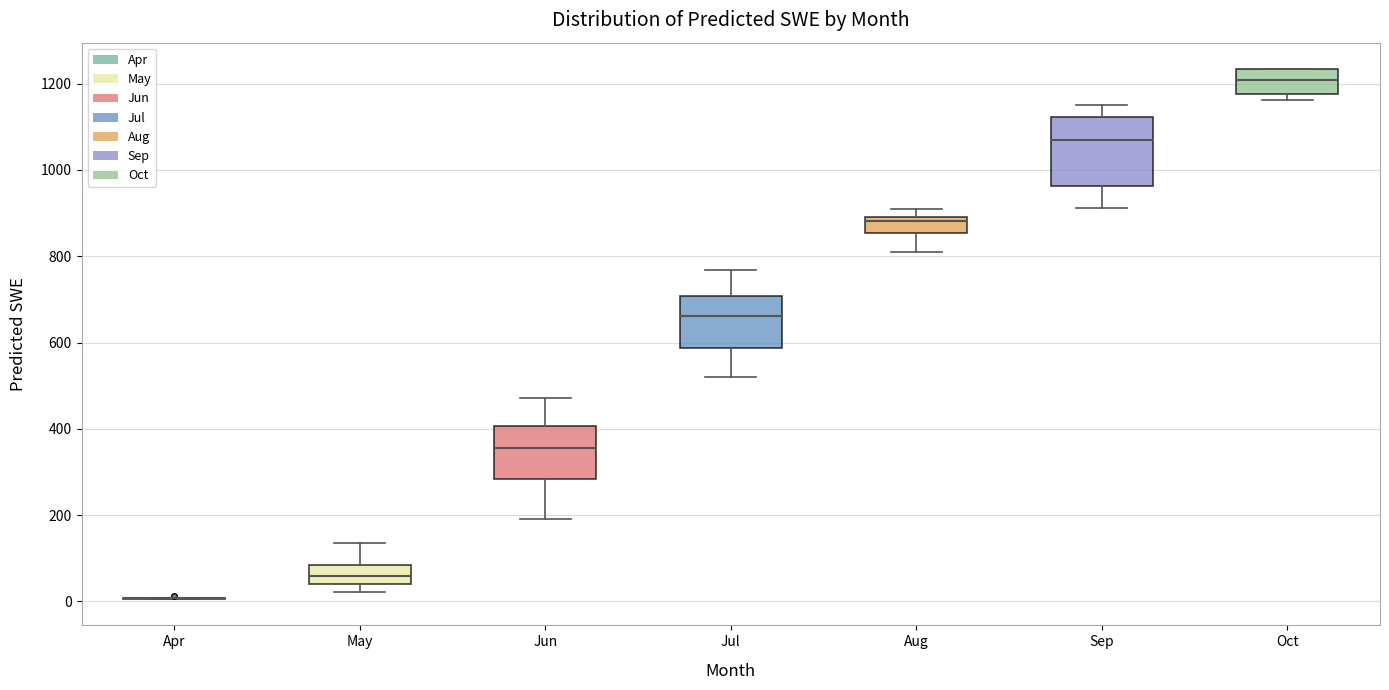

Comparing the boxes themselves (not the whiskers), which one is the tallest?

Sep